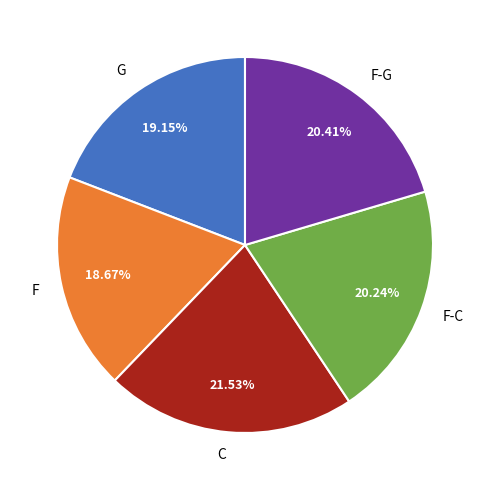

Is it true that G is 15% of the pie?

False